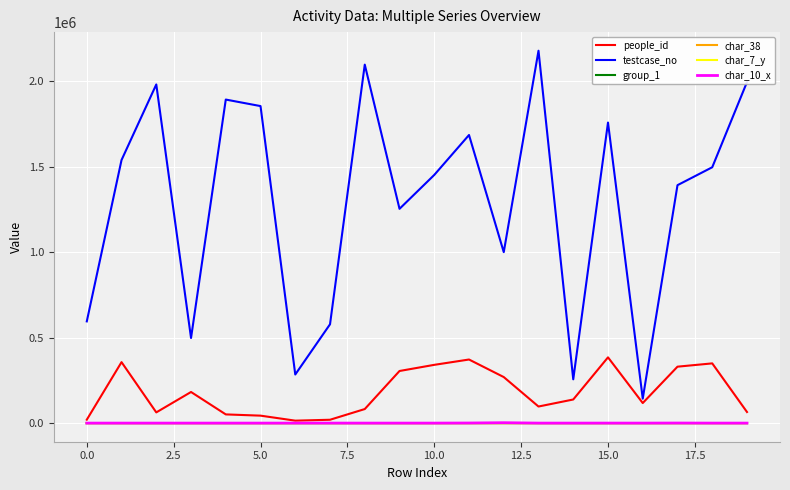

What is the maximum value shown in the chart?

2177739